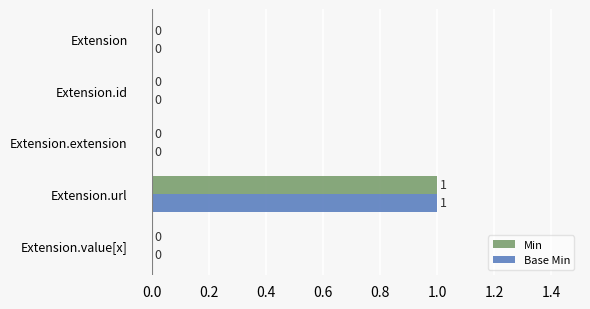

Is it true that Base Min equals 0 at Extension.value[x]?

True